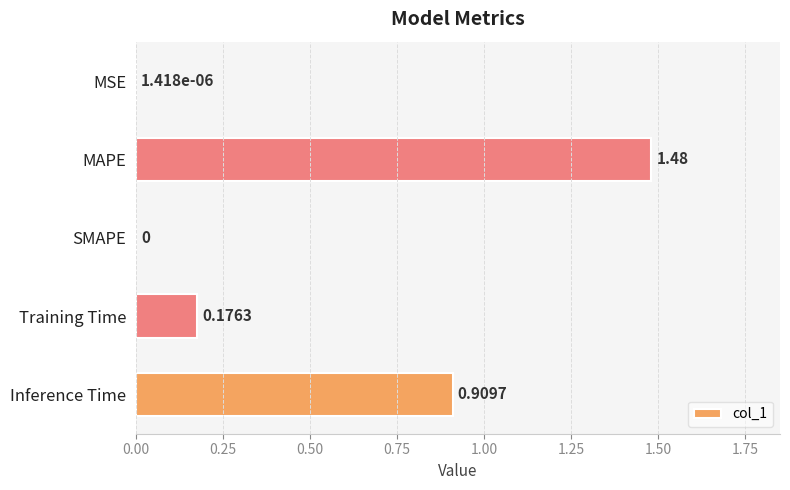

What is the average value?

0.5